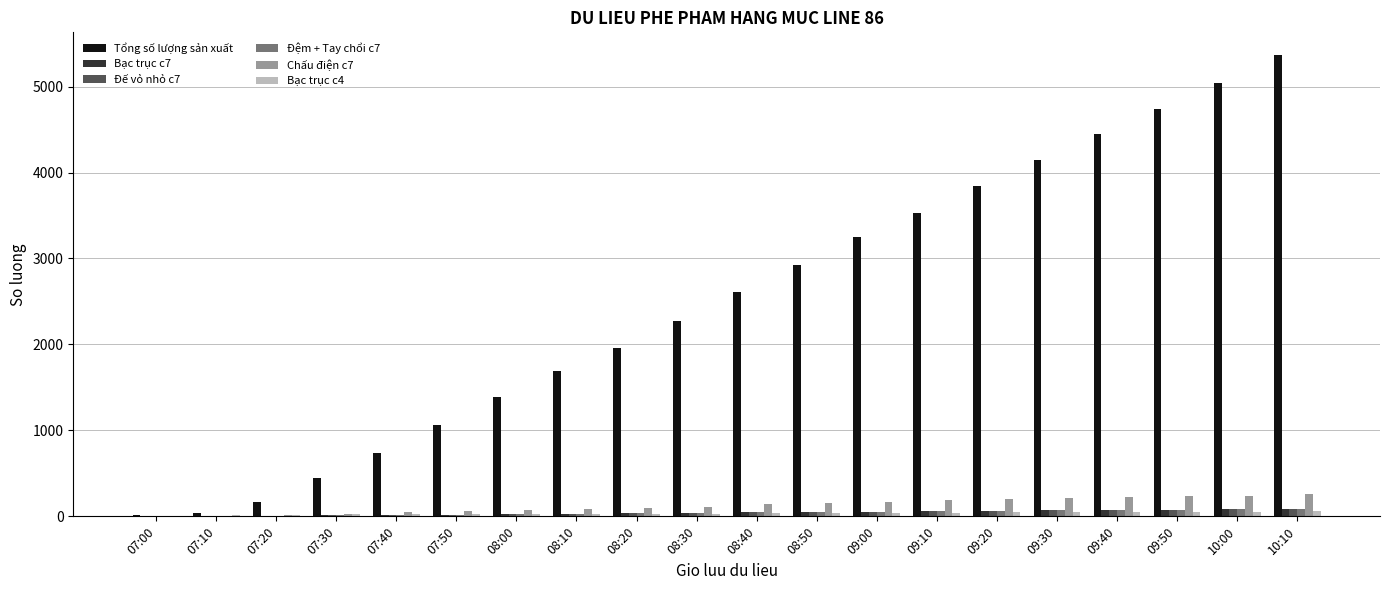

At which category does the chart reach its peak across all series?

10:10